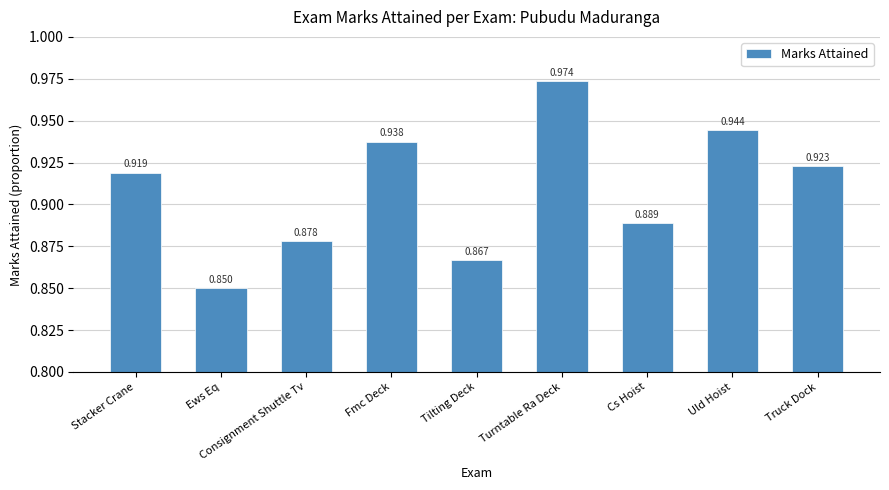

What is the label of the 9th bar from the right?

Stacker Crane